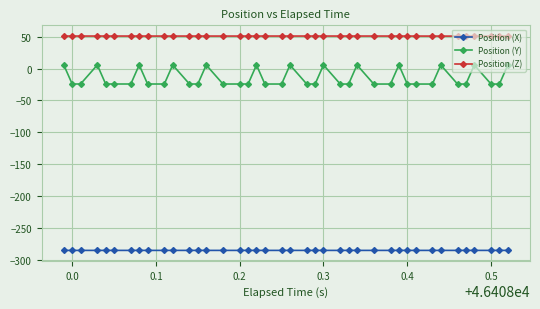

What is the sum of all Position (Z) values?

2037.5